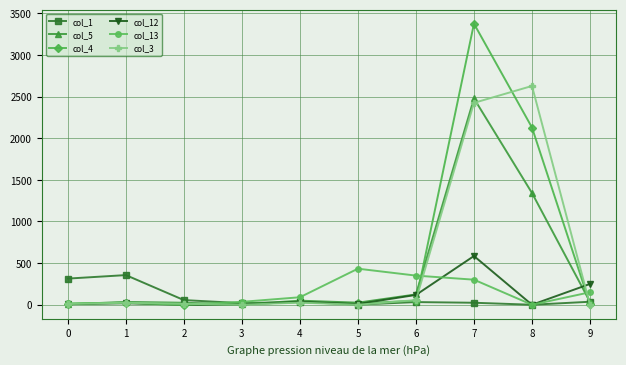

At which category is the sum across all series the highest?

7